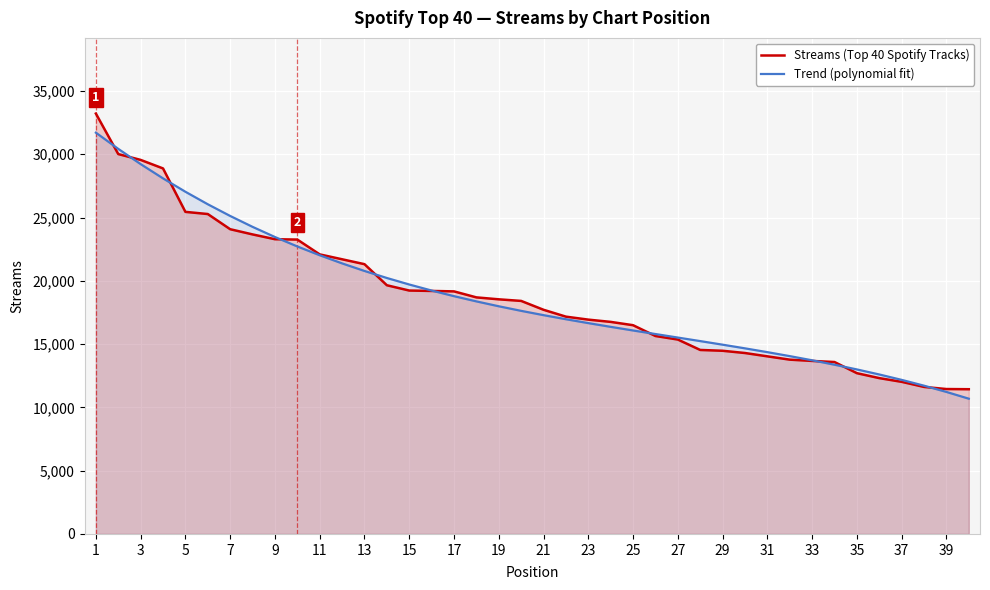

Which category has the highest value in the Streams (Top 40 Spotify Tracks) series?

1